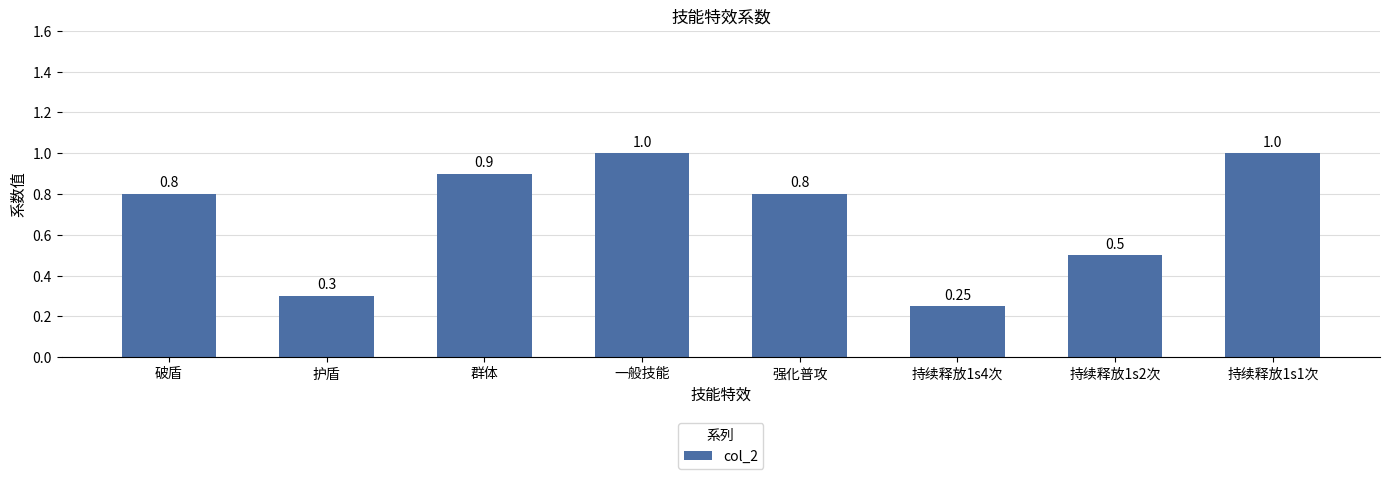

Are the bars horizontal?

No